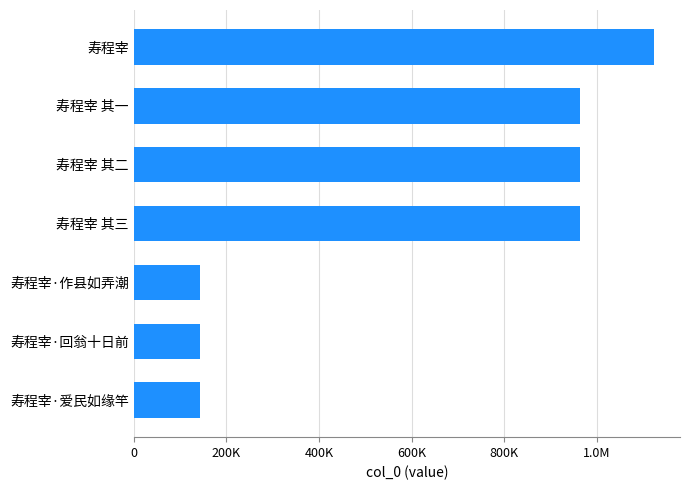

Does the chart contain any negative values?

No